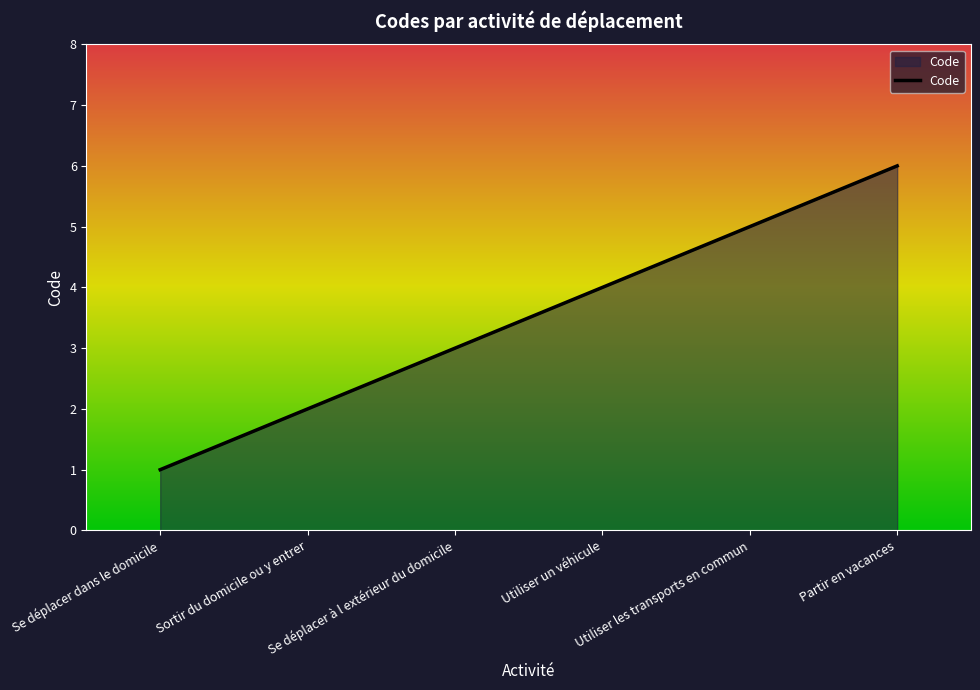

Approximately how many times larger is the value at Utiliser un véhicule compared to Partir en vacances?

0.7